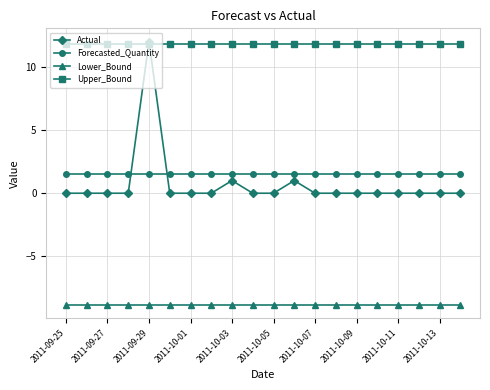

What is the smallest value displayed?

-8.8